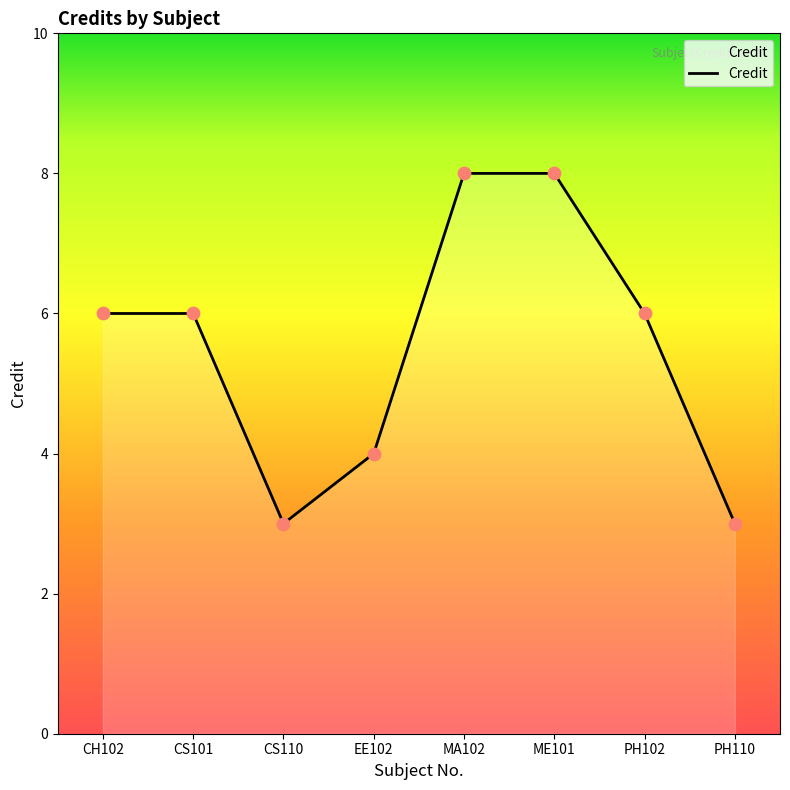

What is the change in value from CS101 to EE102?

-2